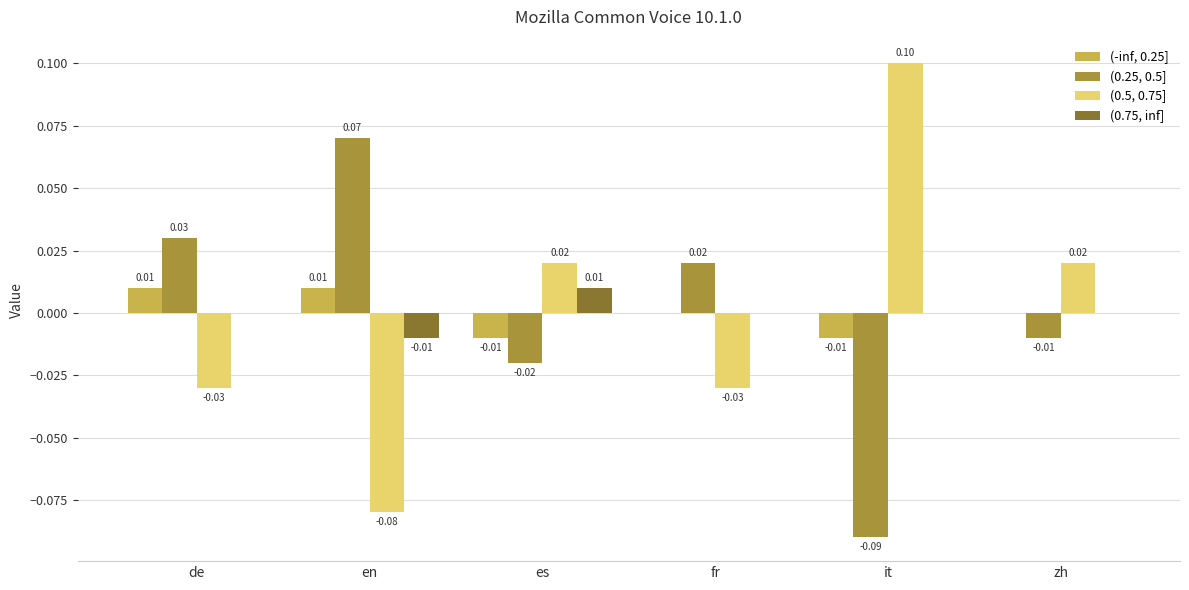

How many groups of bars are there?

6